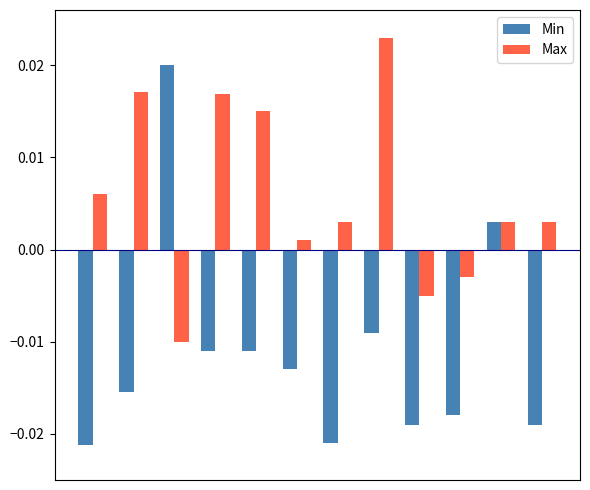

List the series in order of their peak value, lowest first.

Min, Max